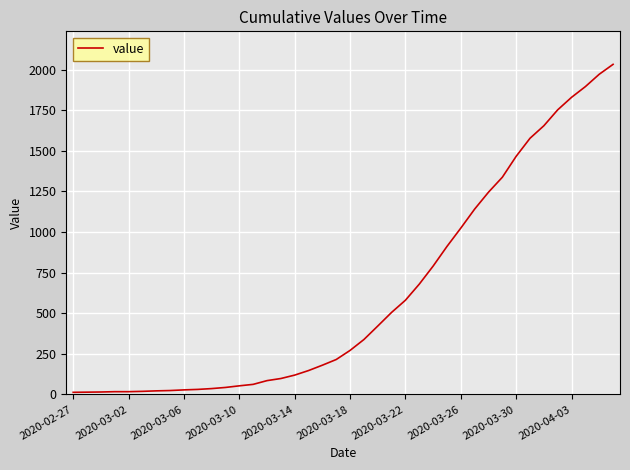

What is the difference between the maximum and minimum values?

2019